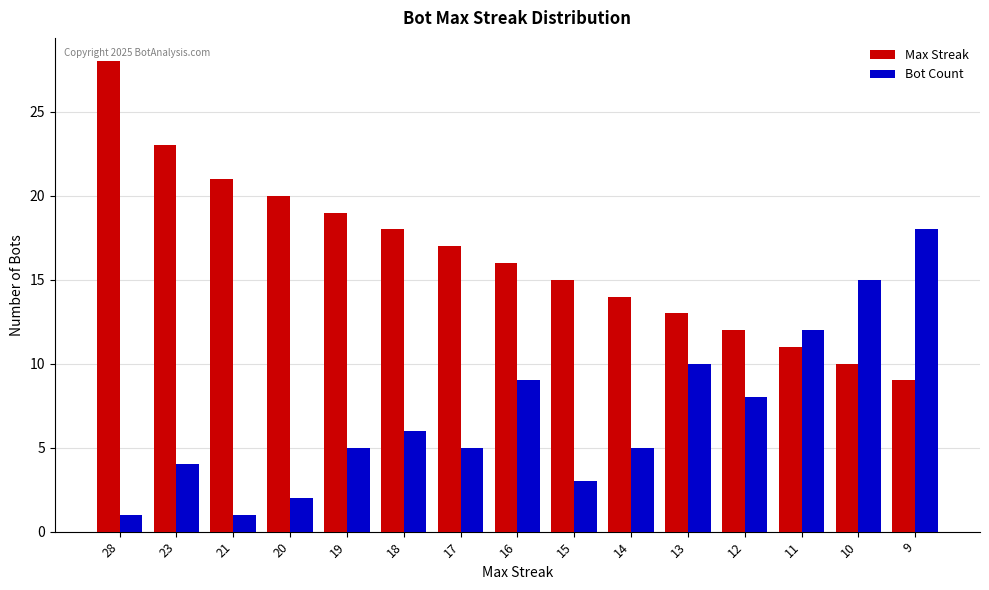

How many groups of bars are there?

15